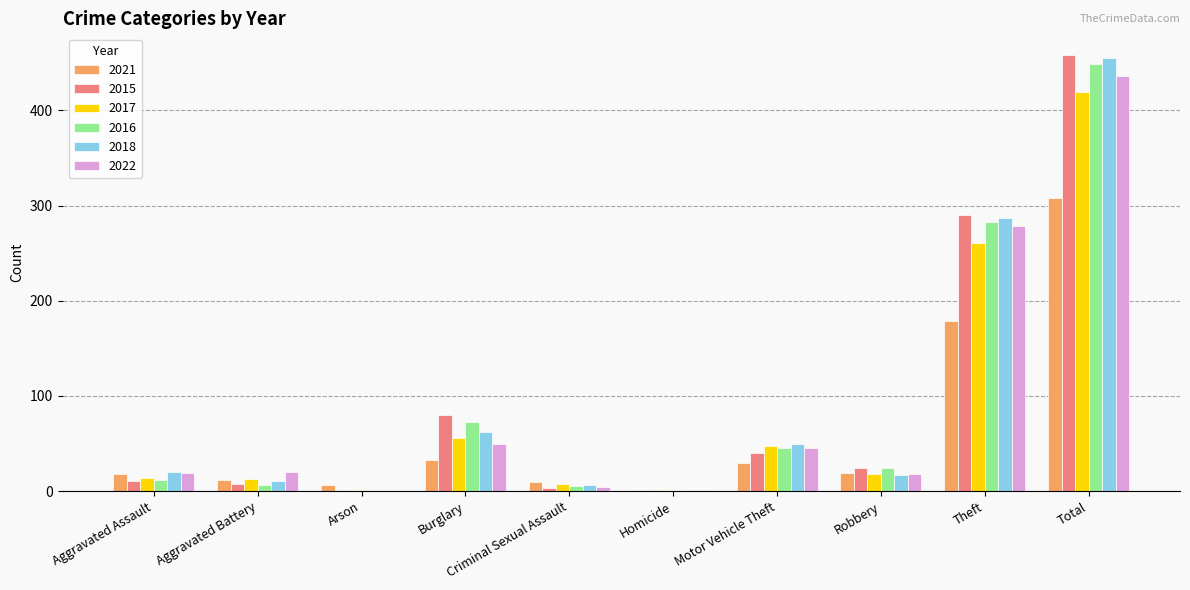

Where is 2016 nearest to the value 224?

Theft